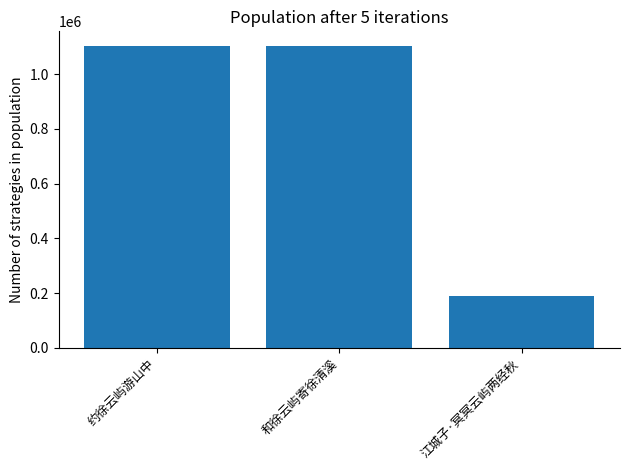

True or false: the data shows 189071 at 江城子·冥冥云屿两经秋.

True